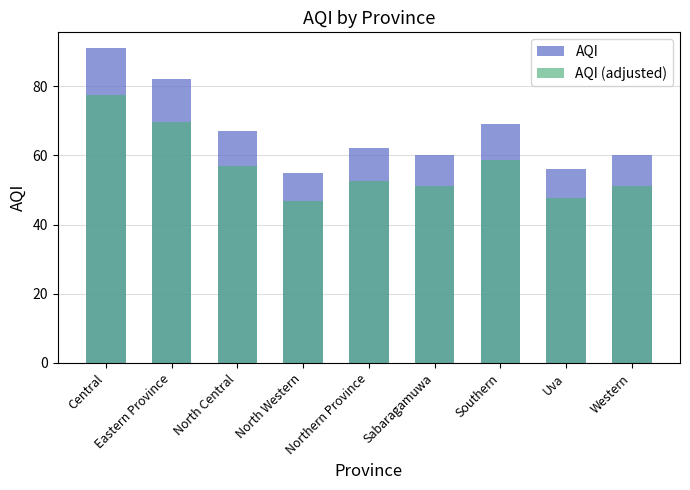

Between Northern Province and Southern, which series saw the biggest shift?

AQI